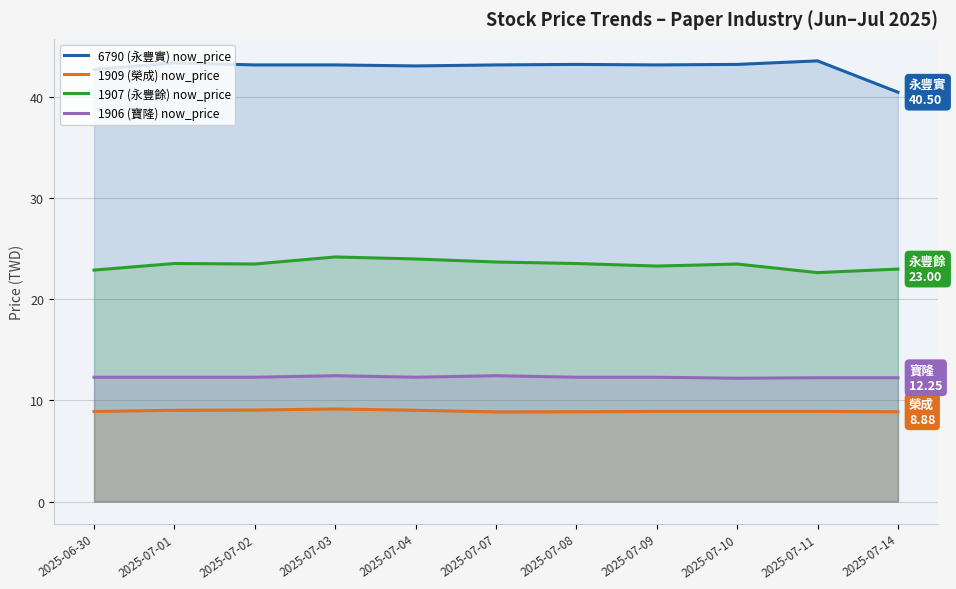

Reading left to right, list all the values displayed in this chart.

6790 (永豐實) now_price: 2025-06-30=42.8	2025-07-01=43.4	2025-07-02=43.2	2025-07-03=43.2	2025-07-04=43.1	2025-07-07=43.2	2025-07-08=43.2	2025-07-09=43.2	2025-07-10=43.2	2025-07-11=43.6	2025-07-14=40.5
1909 (榮成) now_price: 2025-06-30=8.9	2025-07-01=9.0	2025-07-02=9.1	2025-07-03=9.2	2025-07-04=9.0	2025-07-07=8.9	2025-07-08=8.9	2025-07-09=8.9	2025-07-10=8.9	2025-07-11=8.9	2025-07-14=8.9
1907 (永豐餘) now_price: 2025-06-30=22.9	2025-07-01=23.6	2025-07-02=23.5	2025-07-03=24.2	2025-07-04=24.0	2025-07-07=23.7	2025-07-08=23.6	2025-07-09=23.3	2025-07-10=23.5	2025-07-11=22.6	2025-07-14=23.0
1906 (寶隆) now_price: 2025-06-30=12.3	2025-07-01=12.3	2025-07-02=12.3	2025-07-03=12.4	2025-07-04=12.3	2025-07-07=12.4	2025-07-08=12.3	2025-07-09=12.3	2025-07-10=12.2	2025-07-11=12.2	2025-07-14=12.2